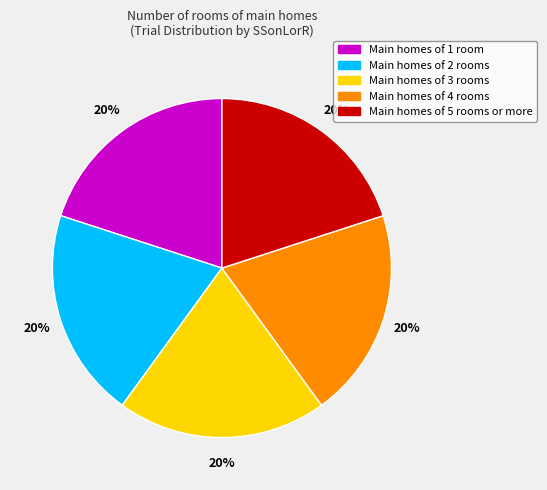

To the nearest percent, what is the average slice percentage?

20%